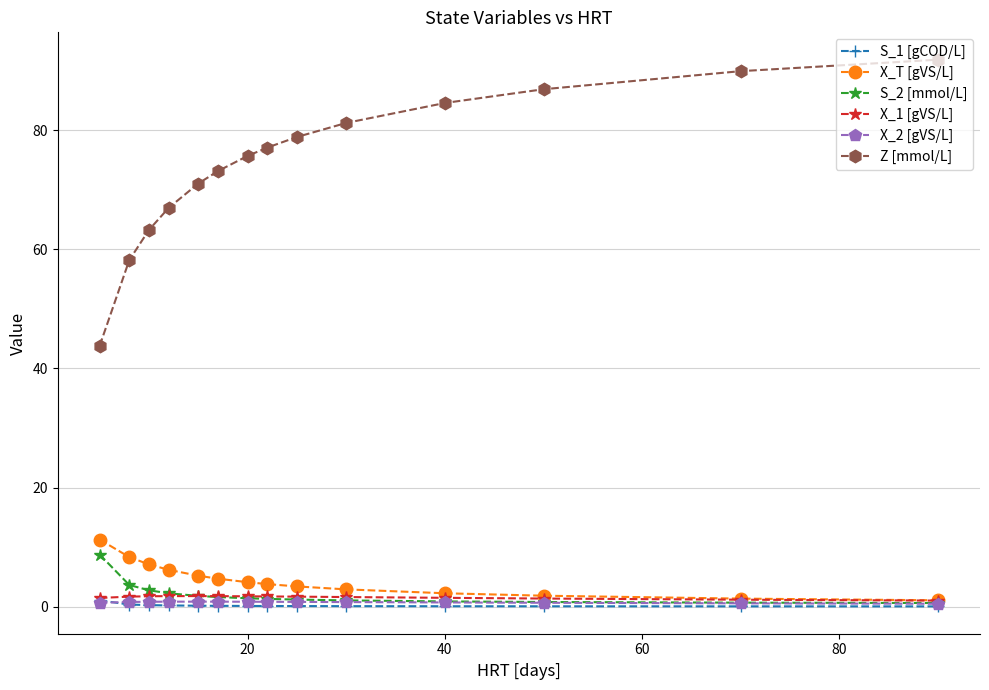

What is the maximum value for X_T [gVS/L]?

11.3